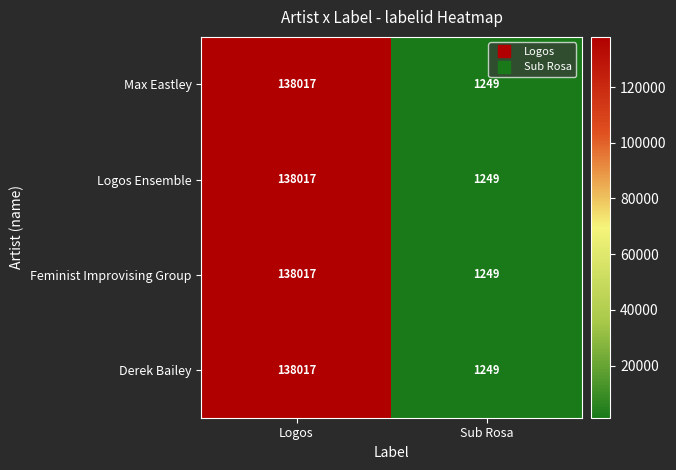

What is the approximate value of Max Eastley at Sub Rosa, to the nearest 50?

1250